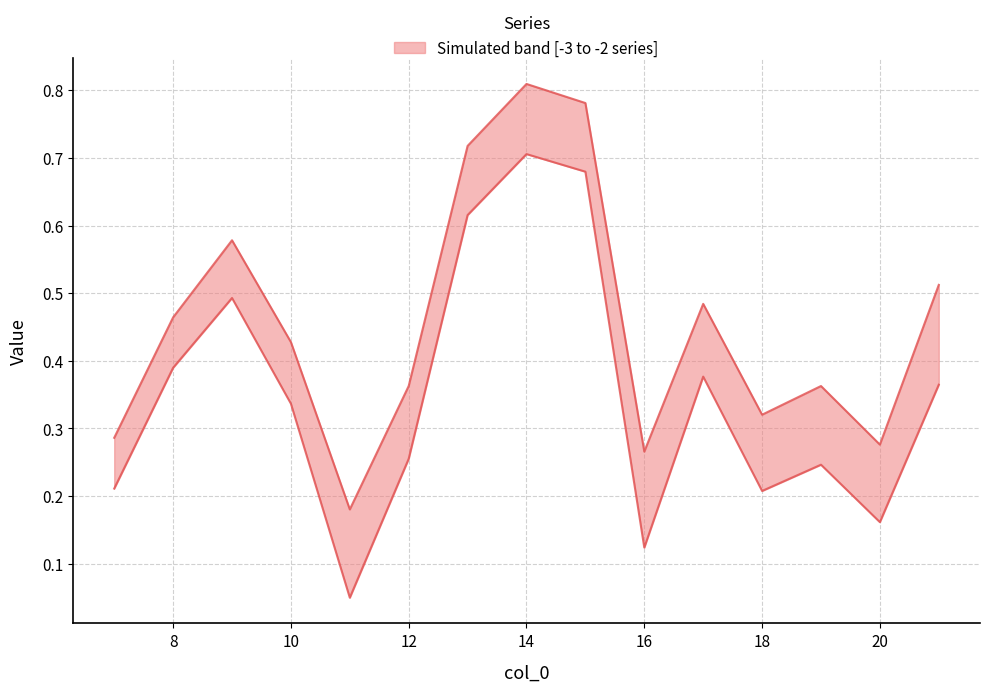

What is the greatest value displayed?

0.8